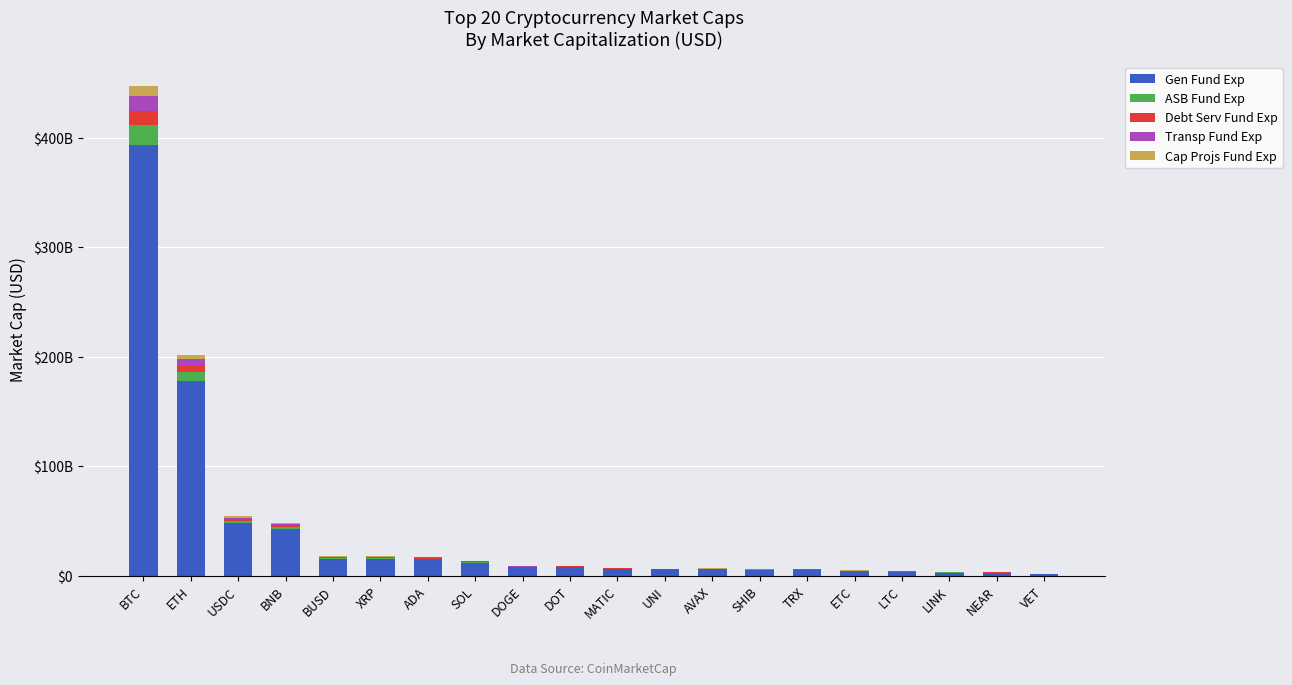

What is the label of the 15th bar from the right?

XRP